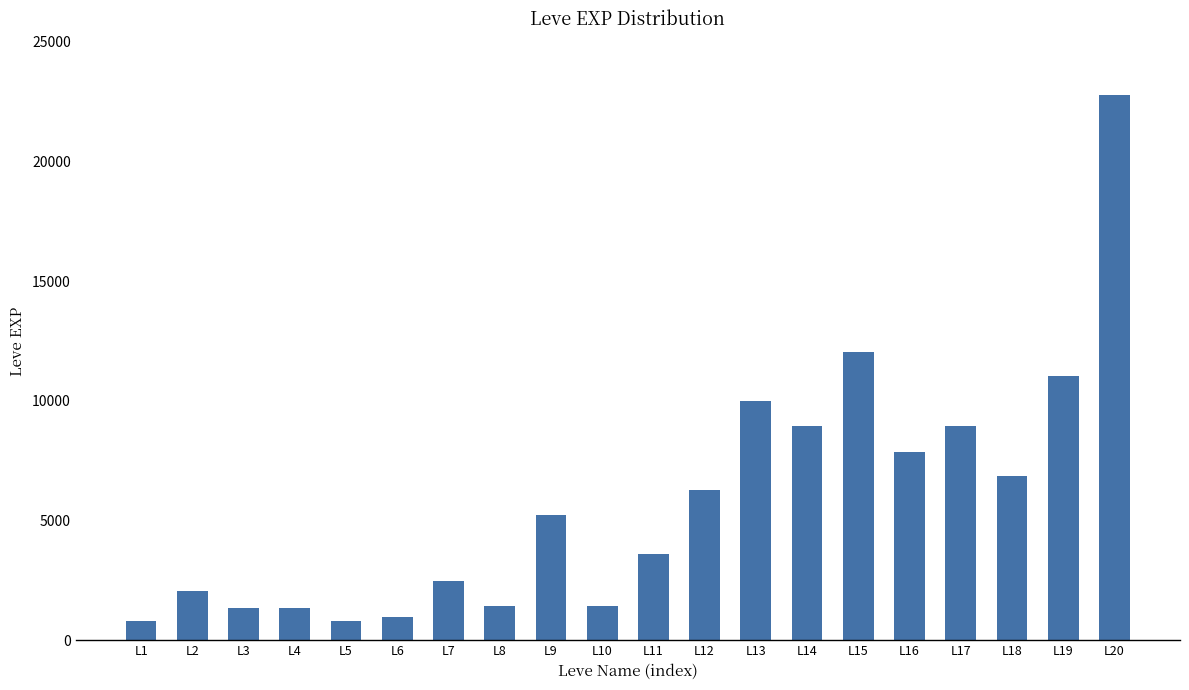

What is the change in value from L10 to L16?

+6460